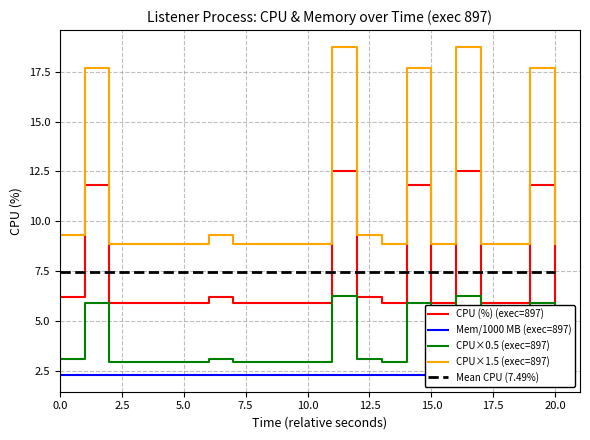

True or false: Mean CPU (7.49%) and CPU×1.5 (exec=897) cross at least once.

False